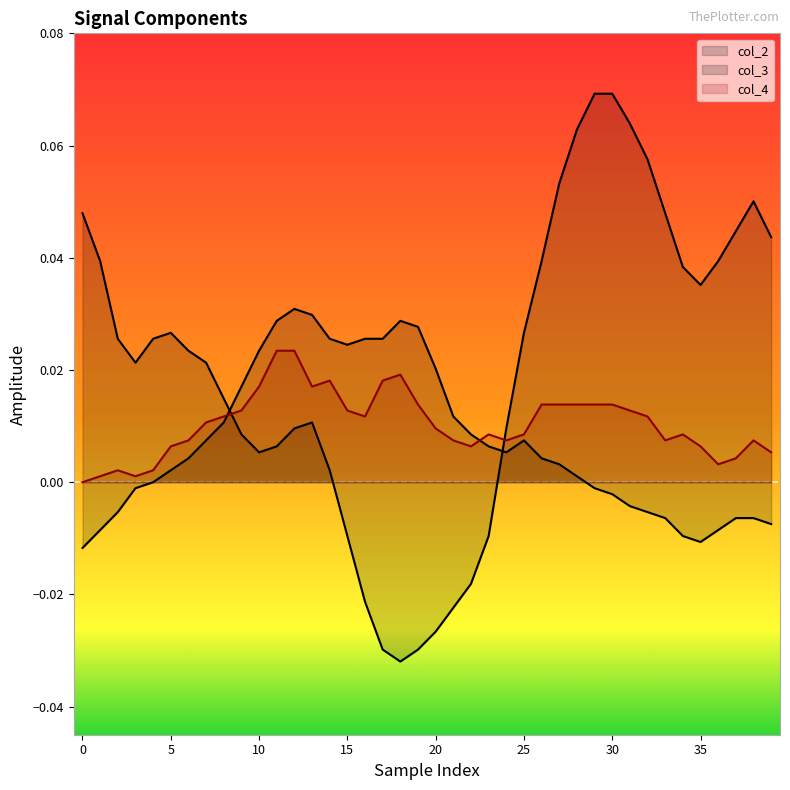

Rank the series by their maximum value, from lowest to highest.

col_4, col_3, col_2